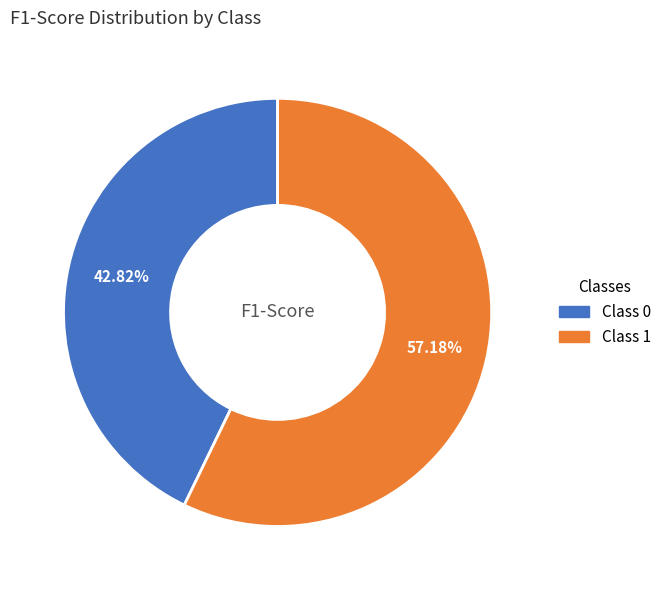

Is there any slice that represents more than half of the pie?

Yes